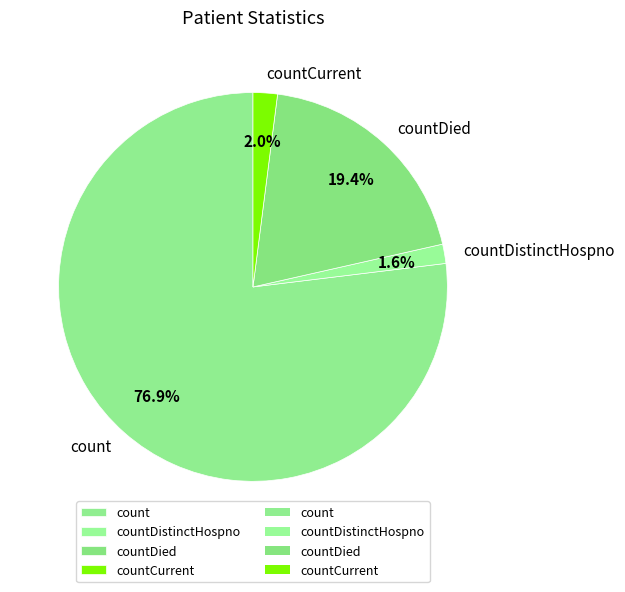

Between countDied and countDistinctHospno, which is larger?

countDied